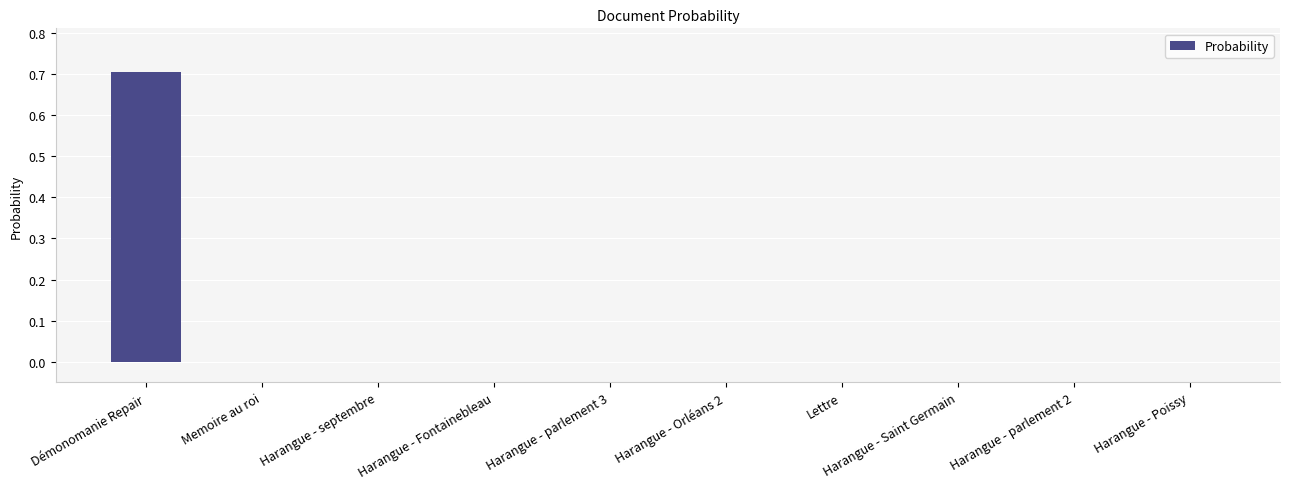

The value at Harangue - parlement 3 is 0.0. True or false?

True